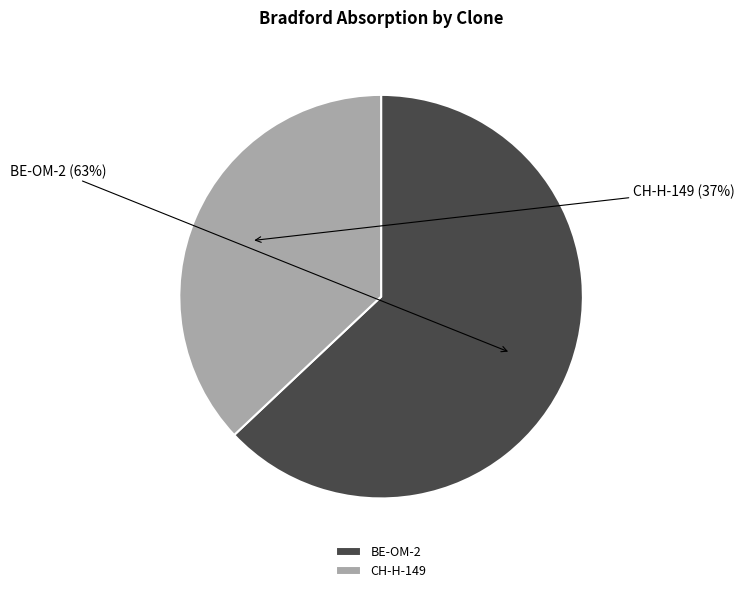

True or false: CH-H-149 accounts for 37% of the total.

True